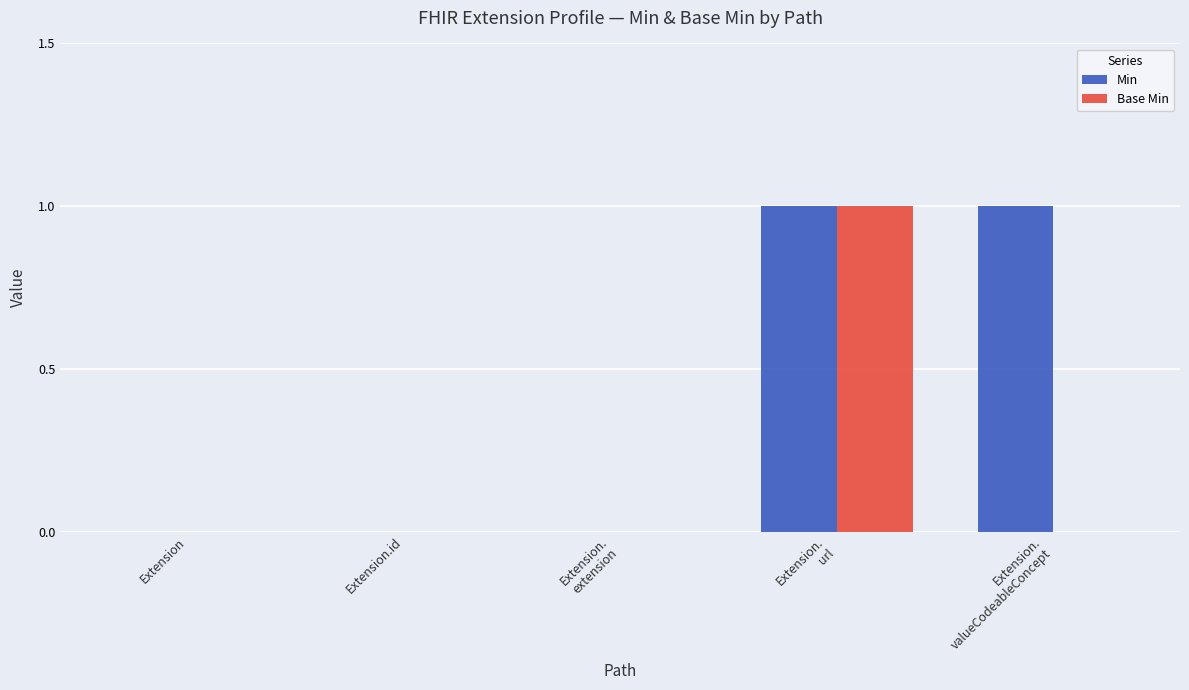

Which series has the largest total across all categories?

Min